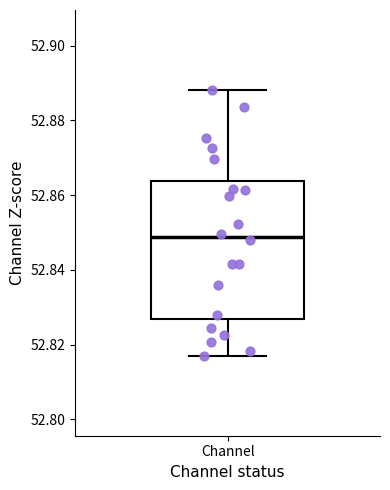

Read this box plot against the y-axis: the position of the median line, the range covered by the box, and the ends of both whiskers. The values are not printed on the chart, so give them approximately, as read against the axis.

median 52.848, box 52.826 to 52.864, whiskers 52.818 to 52.888